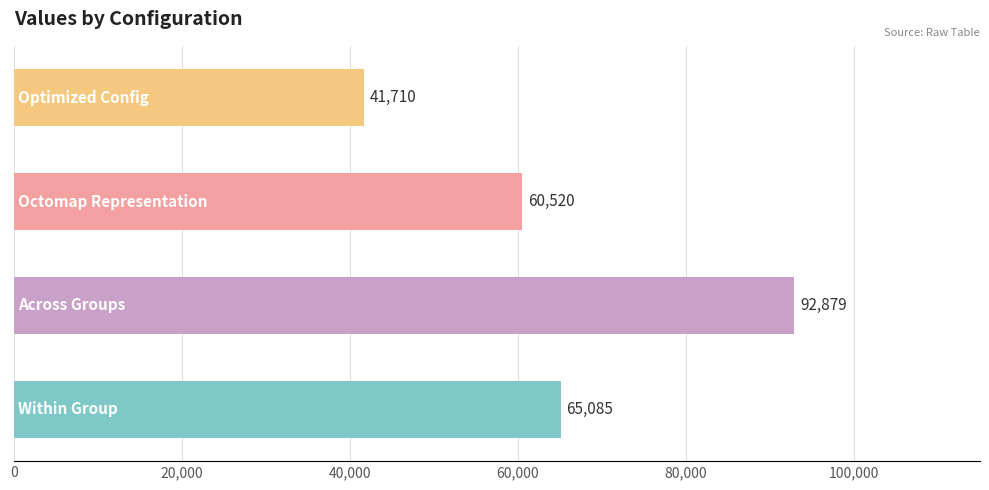

What is the sum of all values?

260194.2